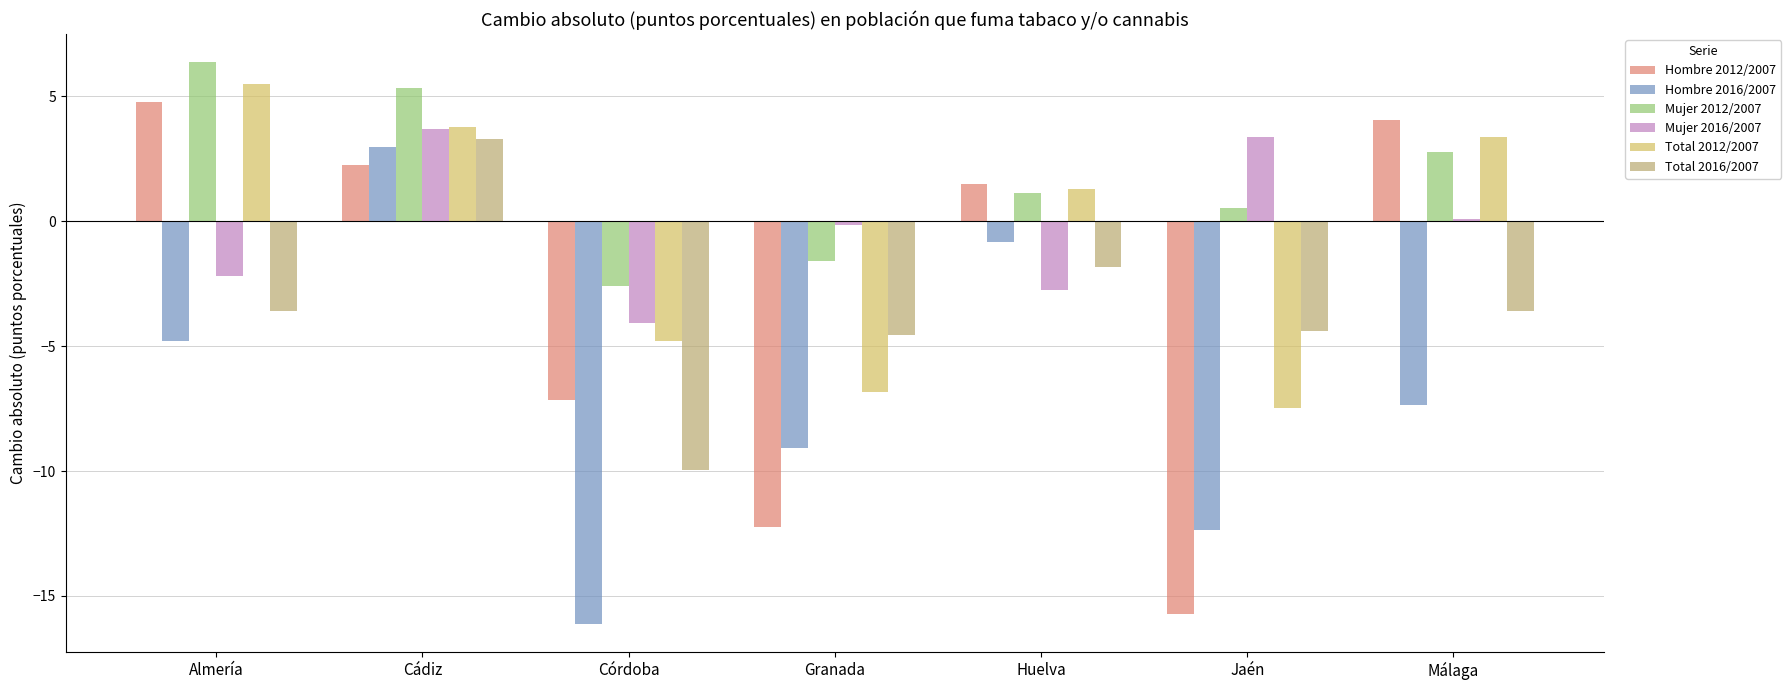

What position from the right is Almería?

7